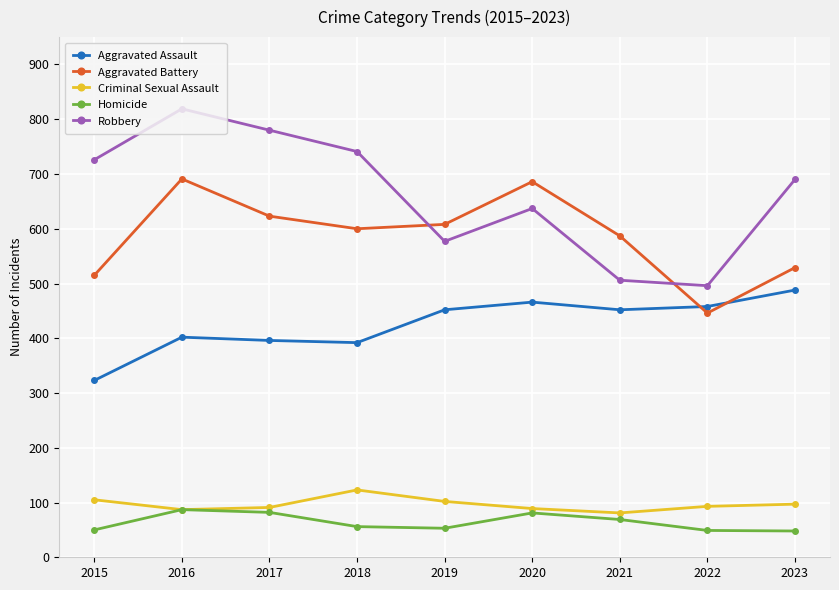

What is the difference between the Aggravated Assault values at 2021 and 2015?

129